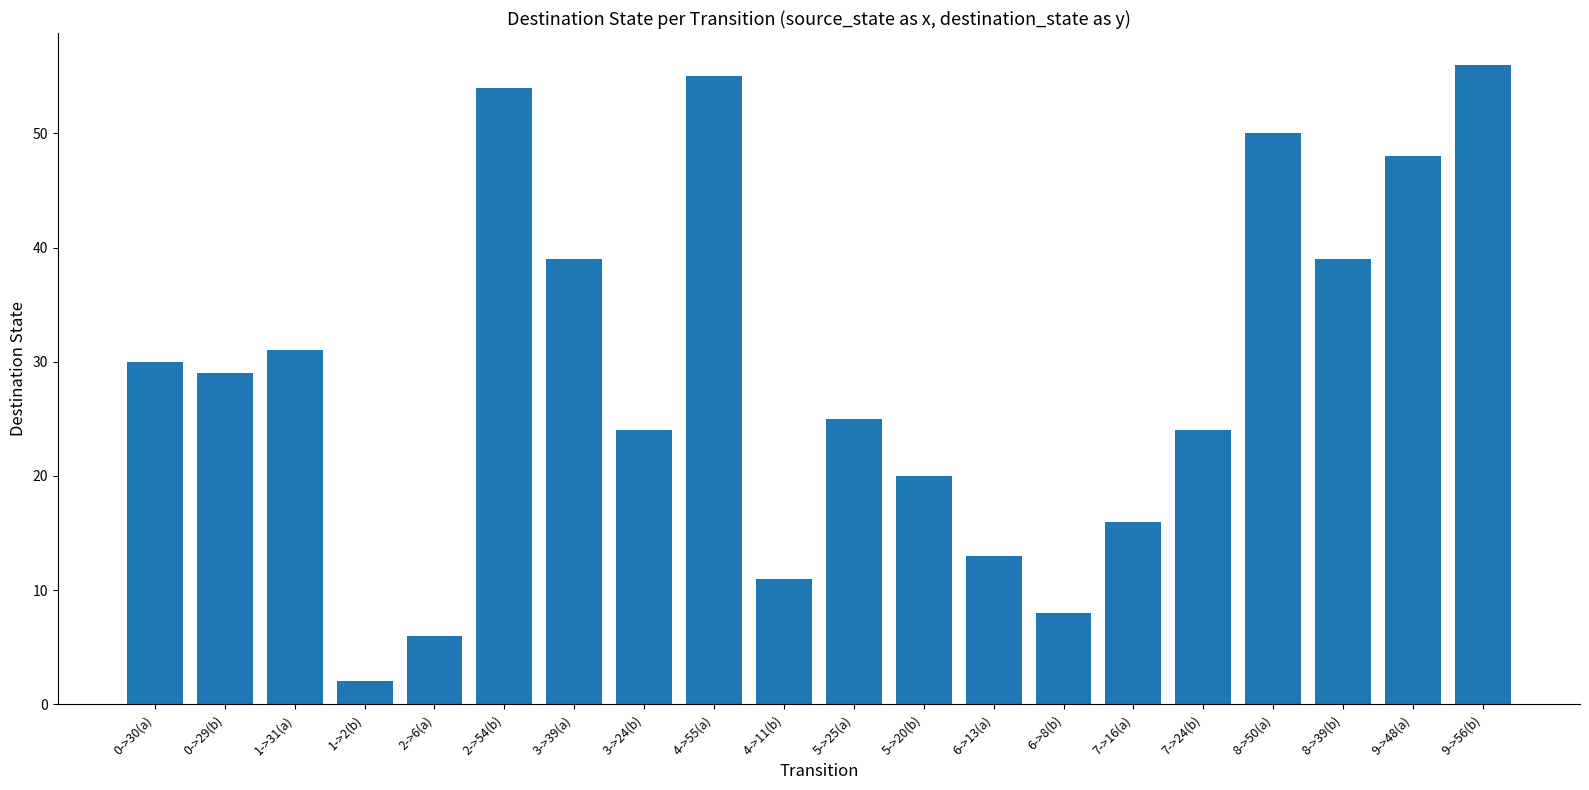

What is the sum of all values?

580